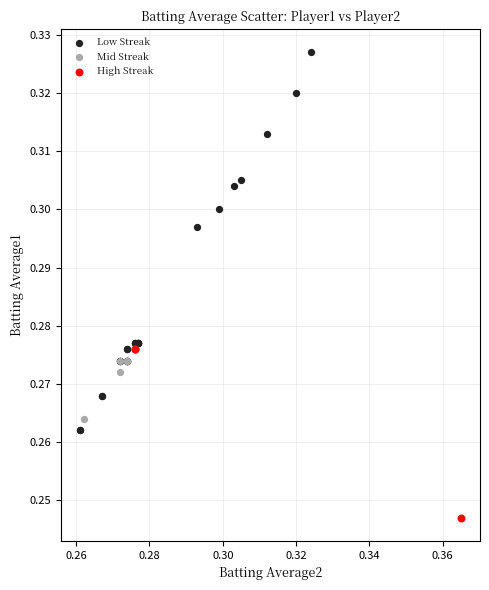

What are all the series names shown in the legend?

Low Streak, Mid Streak, High Streak